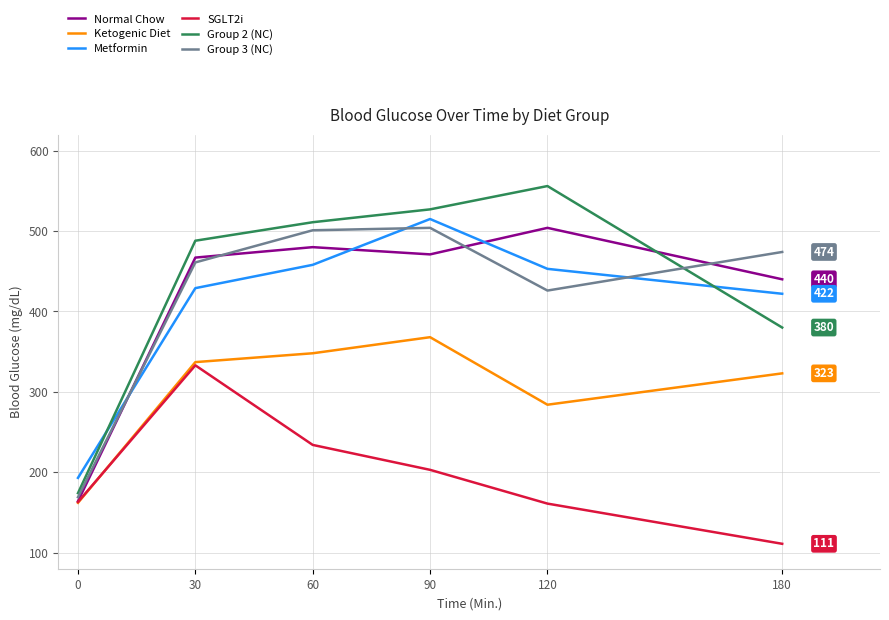

What is the spread (max minus min) of values at 60?

277